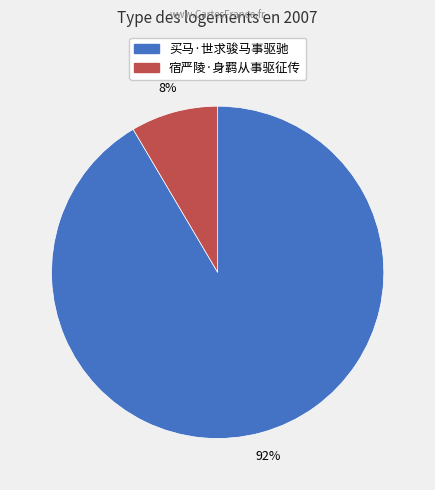

To the nearest percent, what is the average slice percentage?

50%